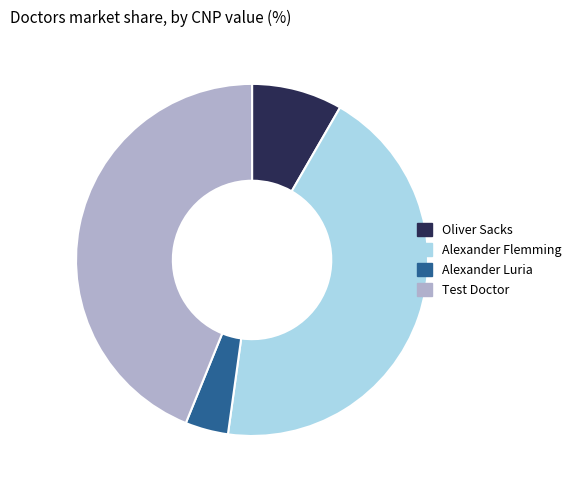

What is the ratio of the value at Alexander Flemming to the value at Alexander Luria?

11.1